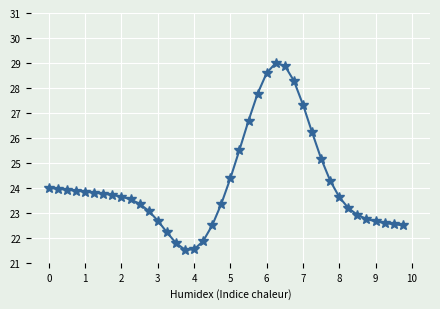

What is the sum of all values?

967.0